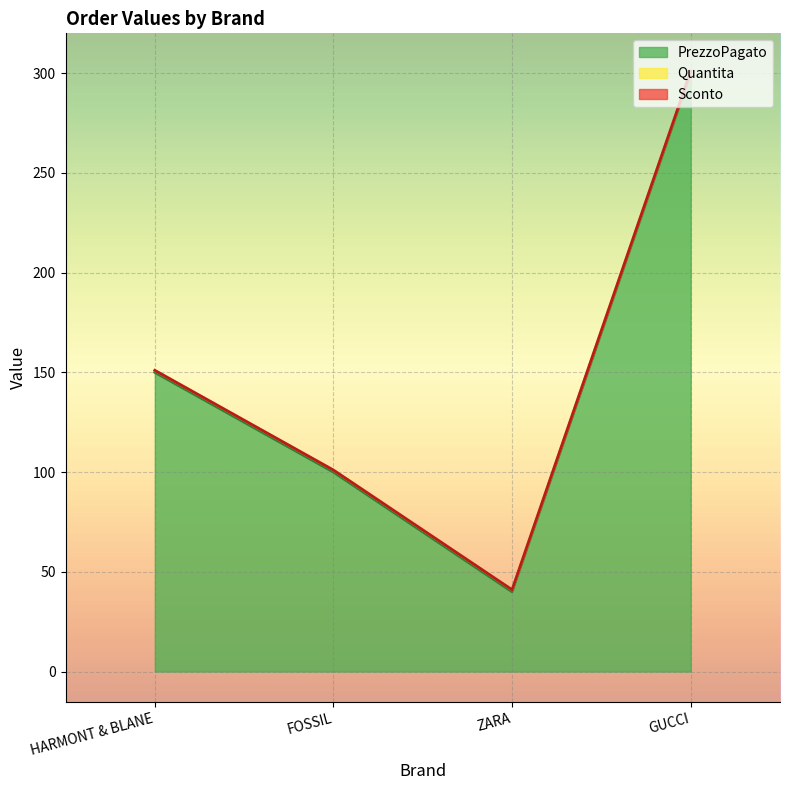

Is the value of Sconto at FOSSIL greater than the value of PrezzoPagato at FOSSIL?

No